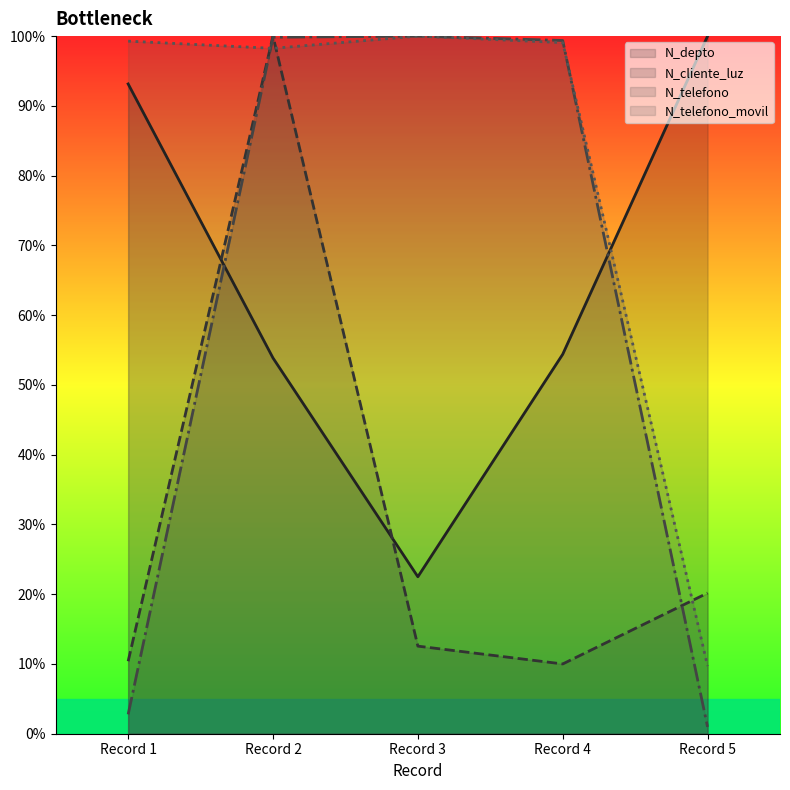

After their last crossing, which series has the higher values: N_telefono_movil line or N_depto line?

N_depto line